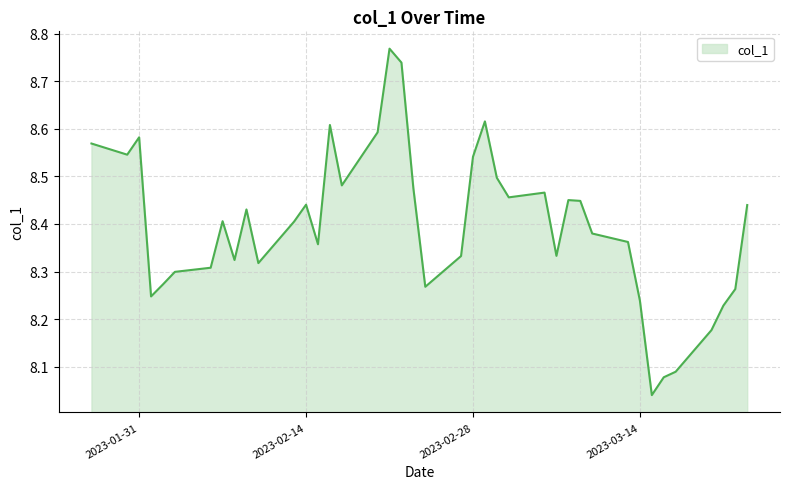

How many lines are shown in the chart?

1